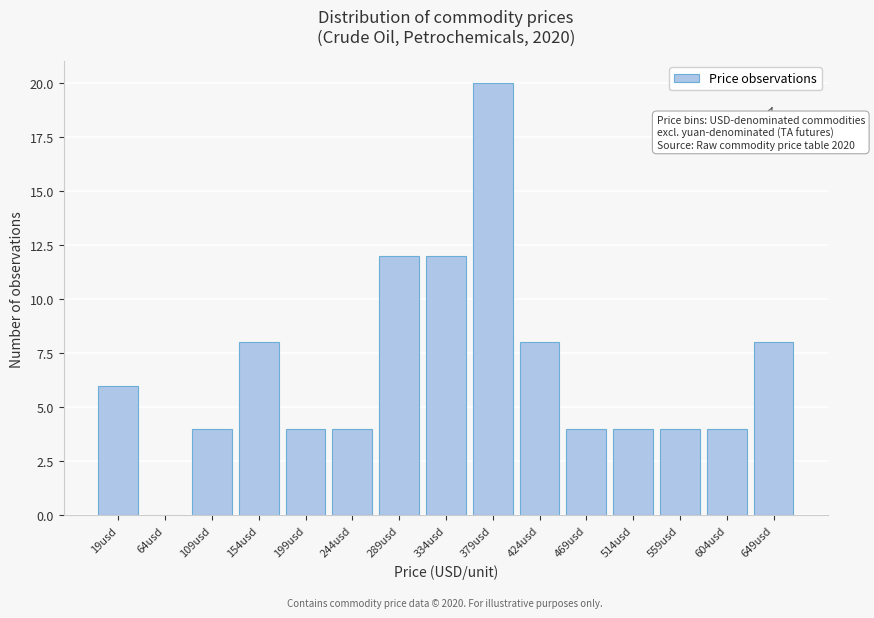

Reading left to right, transcribe all the data shown in this chart.

19usd=6	64usd=0	109usd=4	154usd=8	199usd=4	244usd=4	289usd=12	334usd=12	379usd=20	424usd=8	469usd=4	514usd=4	559usd=4	604usd=4	649usd=8